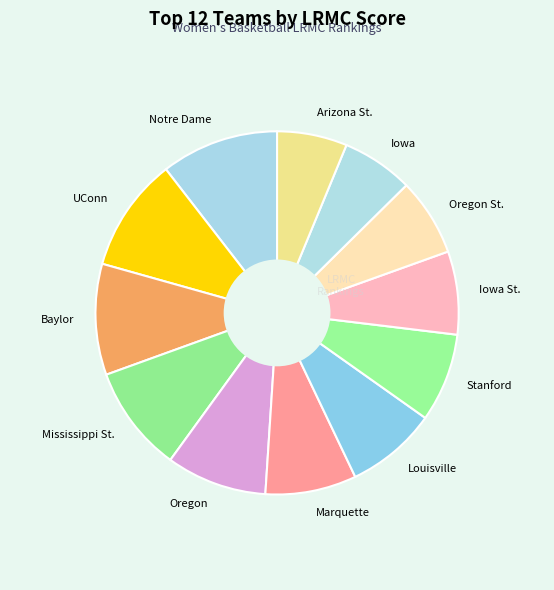

Between Baylor and Louisville, which is larger?

Baylor